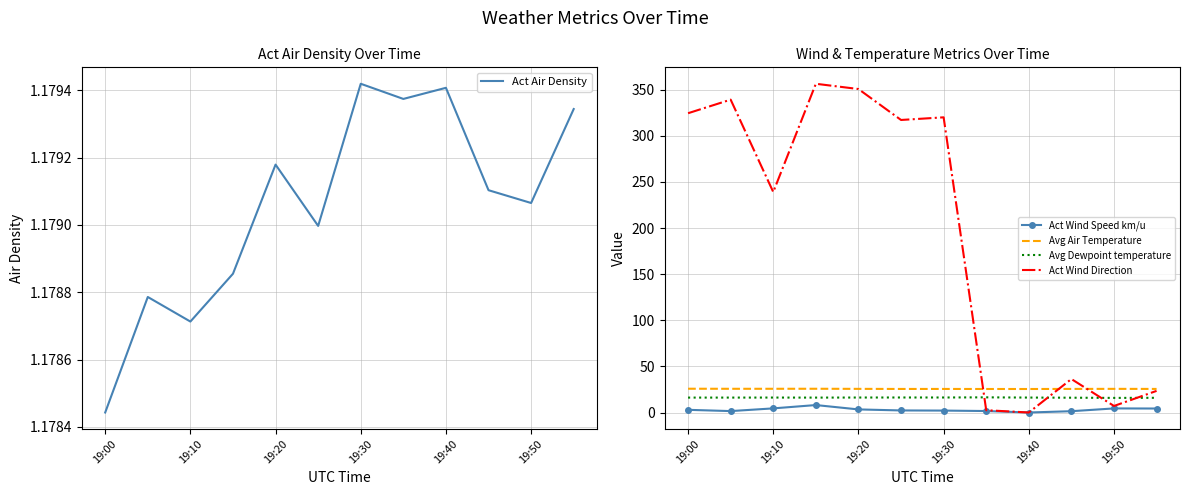

How many data points does each series have?

12